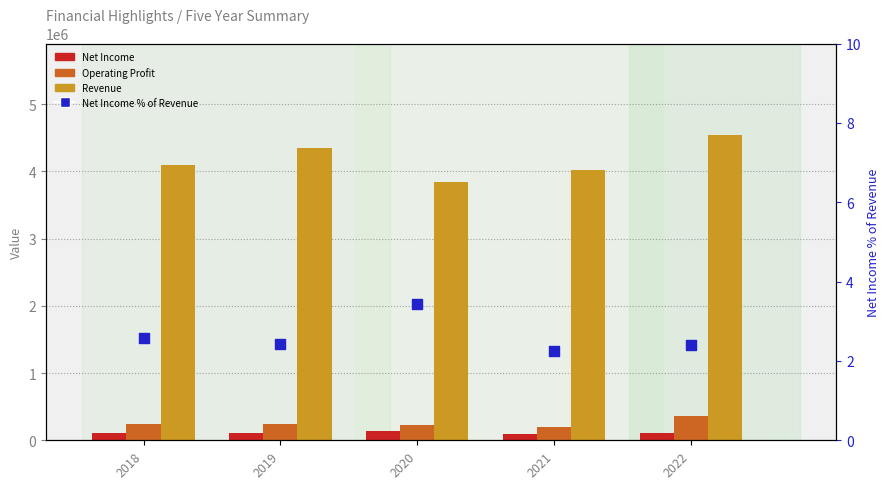

What are all the series names shown in the legend?

Net Income, Operating Profit, Revenue, Net Income % of Revenue